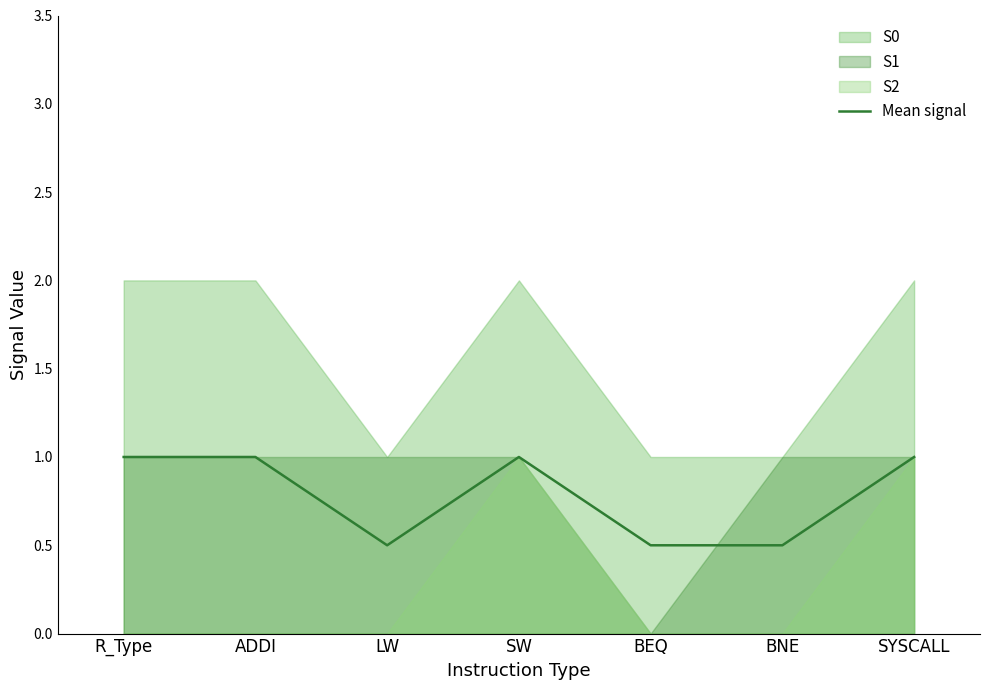

True or false: the data has more than 1 interior local peaks.

False